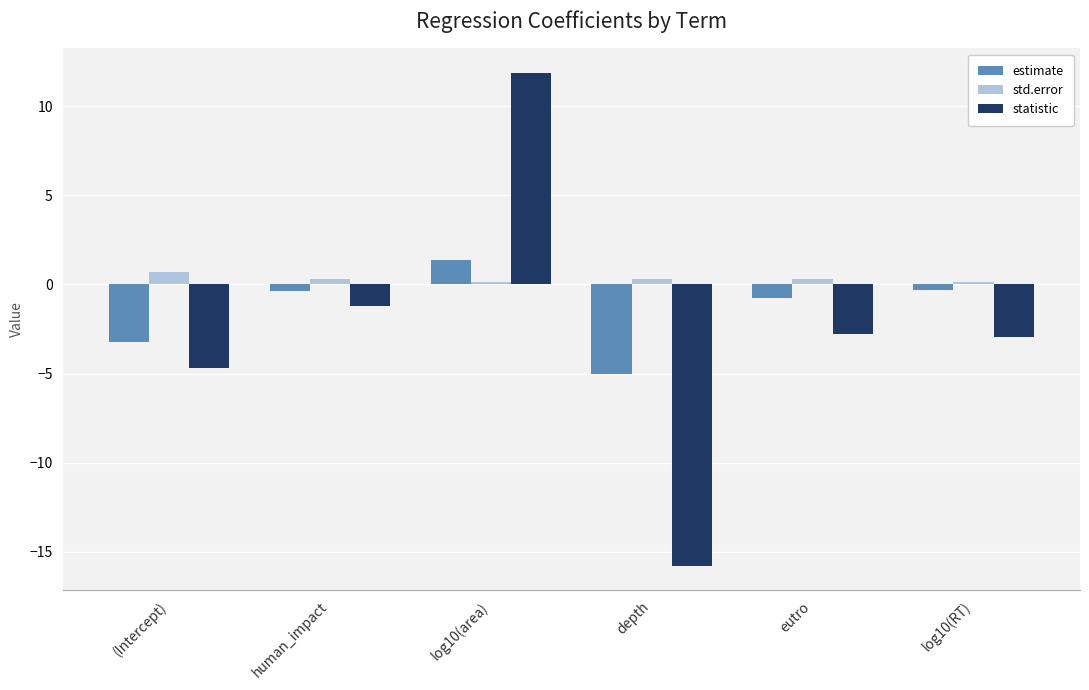

What is the difference between the maximum and minimum values in the statistic series?

27.6